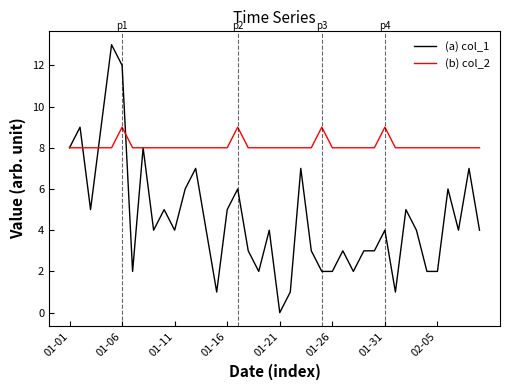

Does the chart have visible grid lines?

No